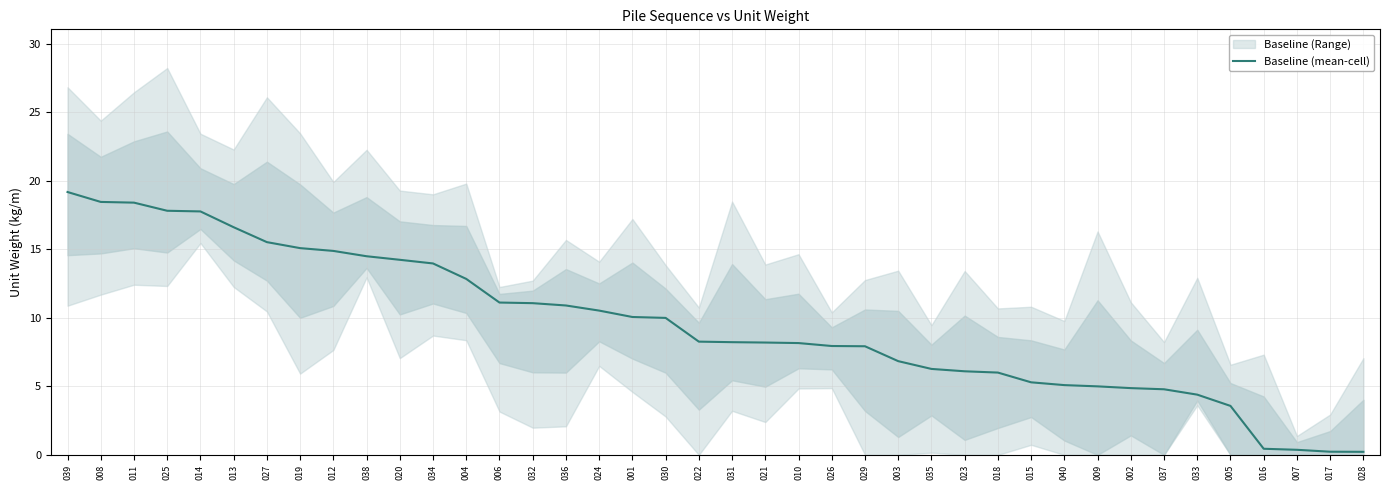

What is the difference between the maximum and minimum values?

19.0